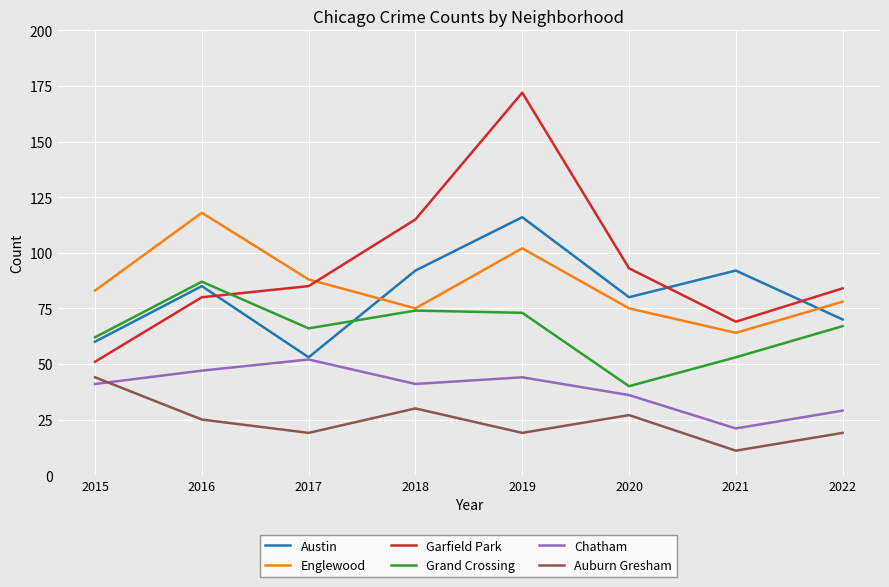

Rank the series by their maximum value, from lowest to highest.

Auburn Gresham, Chatham, Grand Crossing, Austin, Englewood, Garfield Park